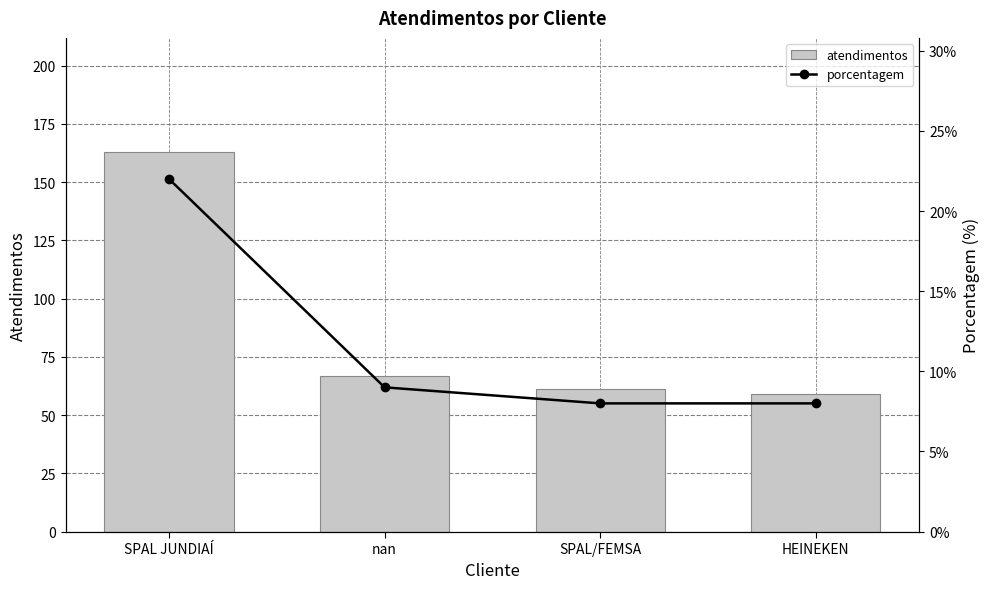

Reading left to right, list all the values displayed in this chart.

atendimentos: 163	67	61	59
porcentagem: 22	9	8	8